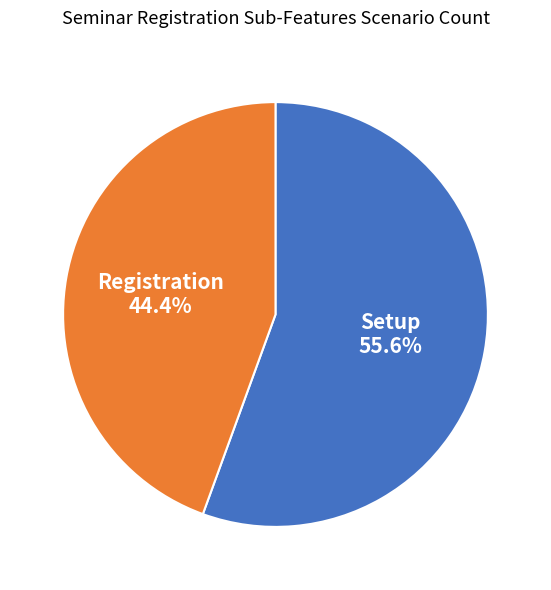

What percentage do Registration and Setup together represent?

100.0%